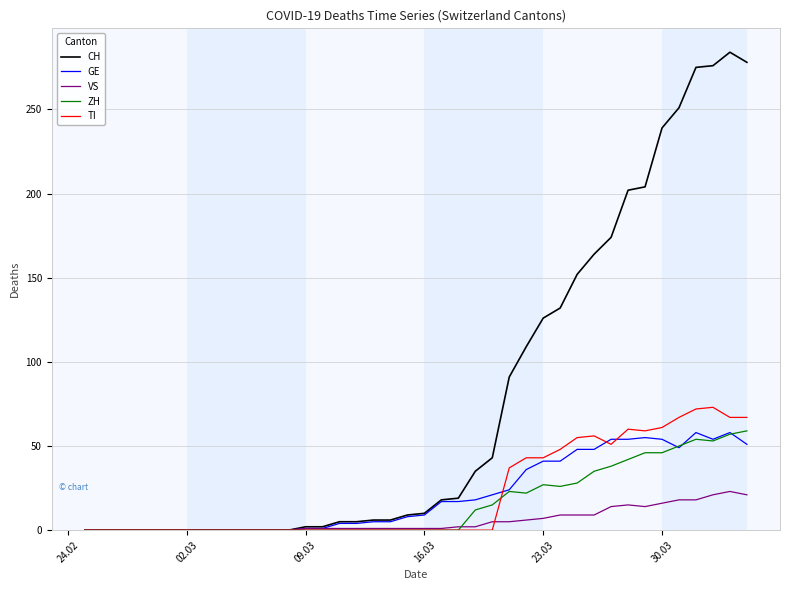

What is the maximum value for TI?

73